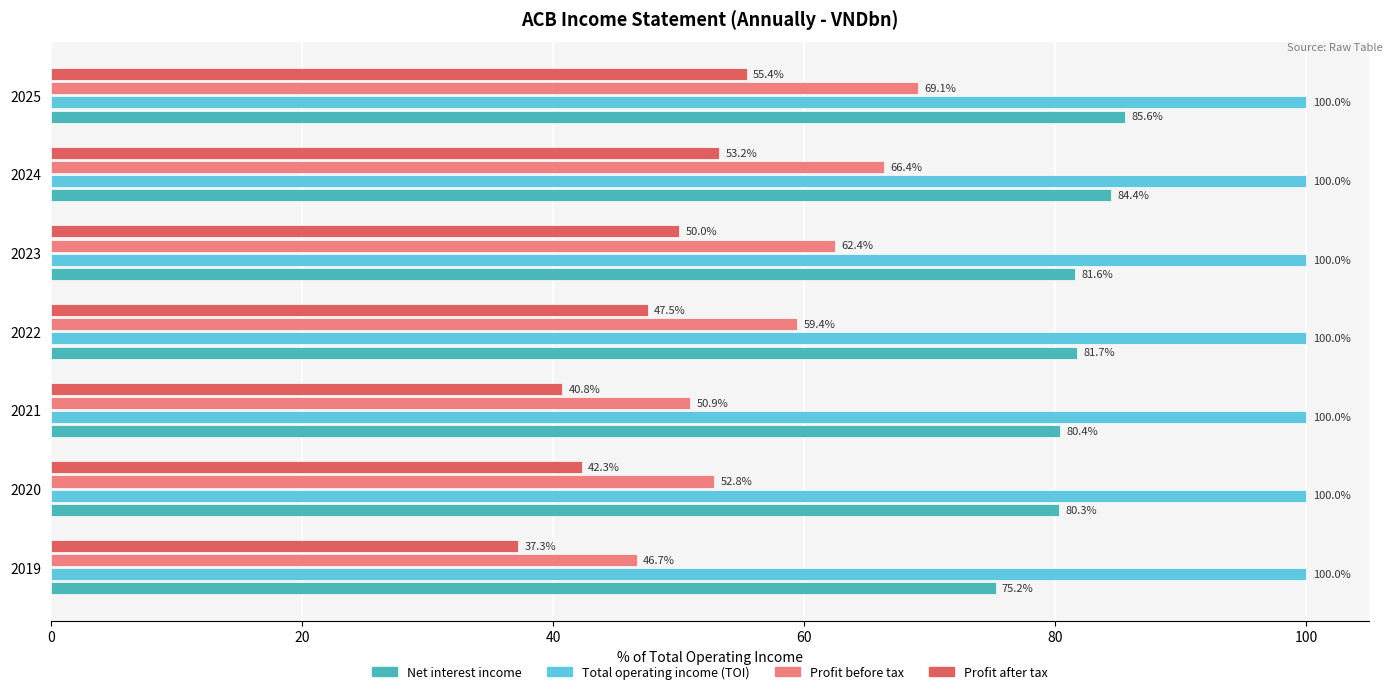

Rank the series by their average value, from highest to lowest.

Total operating income (TOI), Net interest income, Profit before tax, Profit after tax